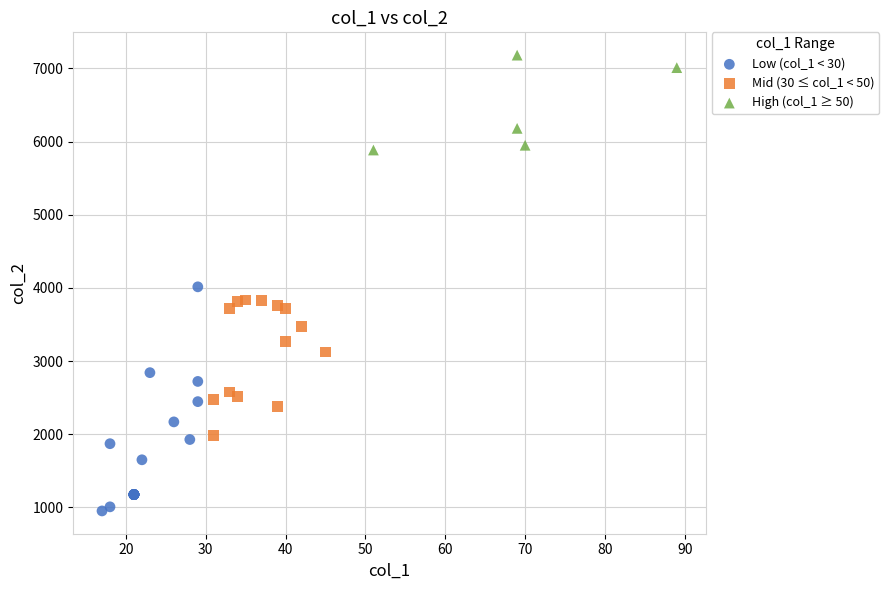

What are all the series names shown in the legend?

Low (col_1 < 30), Mid (30 ≤ col_1 < 50), High (col_1 ≥ 50)